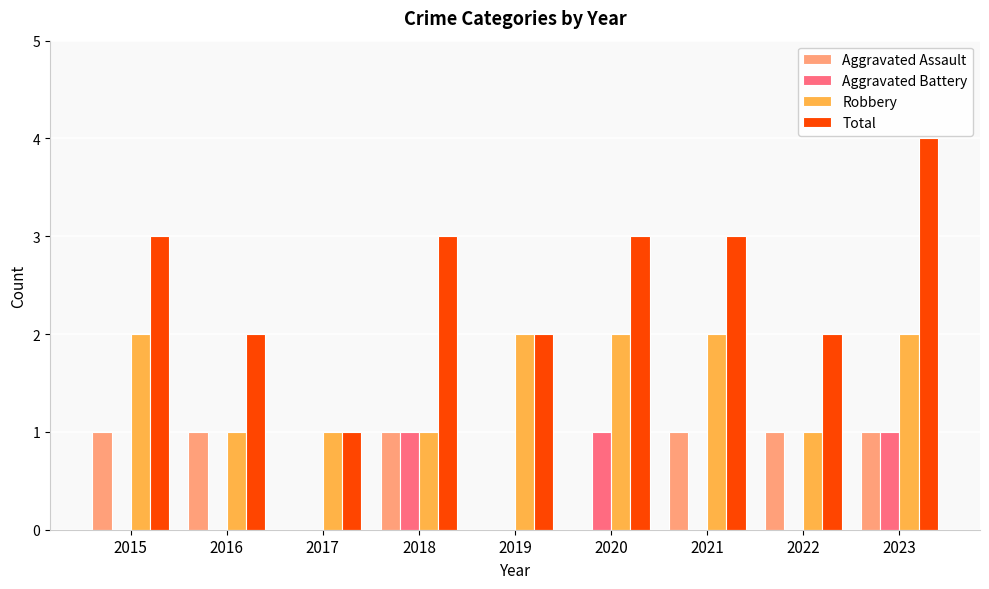

Reading right to left, extract all data points from this chart.

Aggravated Assault: 2023=1	2022=1	2021=1	2020=0	2019=0	2018=1	2017=0	2016=1	2015=1
Aggravated Battery: 2023=1	2022=0	2021=0	2020=1	2019=0	2018=1	2017=0	2016=0	2015=0
Robbery: 2023=2	2022=1	2021=2	2020=2	2019=2	2018=1	2017=1	2016=1	2015=2
Total: 2023=4	2022=2	2021=3	2020=3	2019=2	2018=3	2017=1	2016=2	2015=3